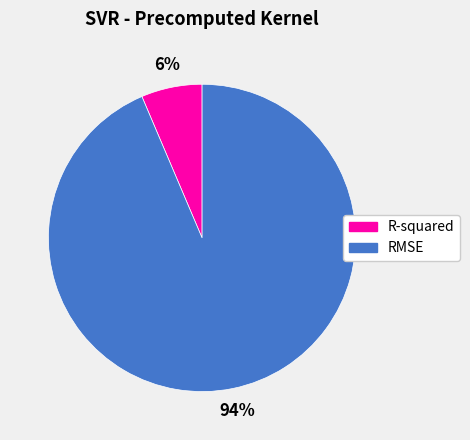

Does RMSE represent more than half of the total?

Yes